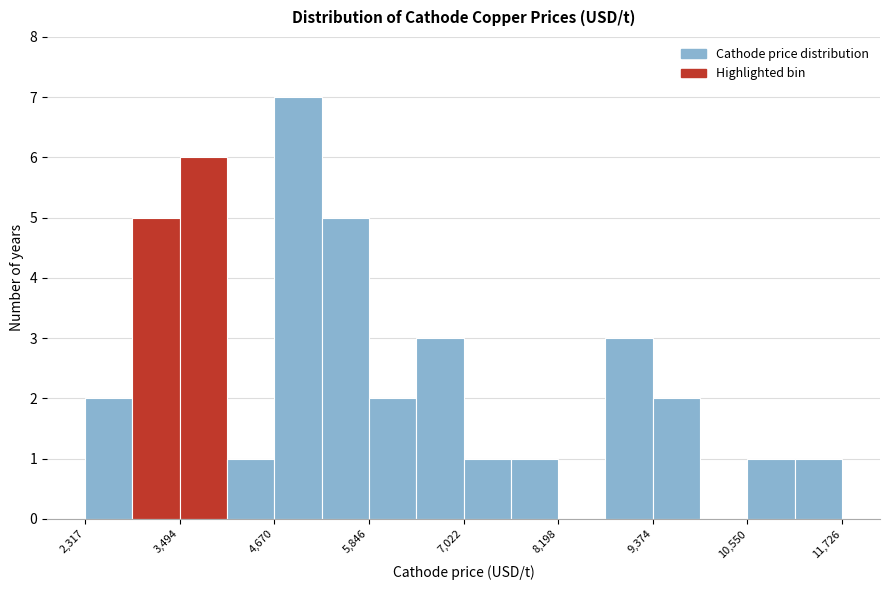

Around what value on the x-axis is the tallest bar? Give the approximate position of its centre, as read against the axis.

5000